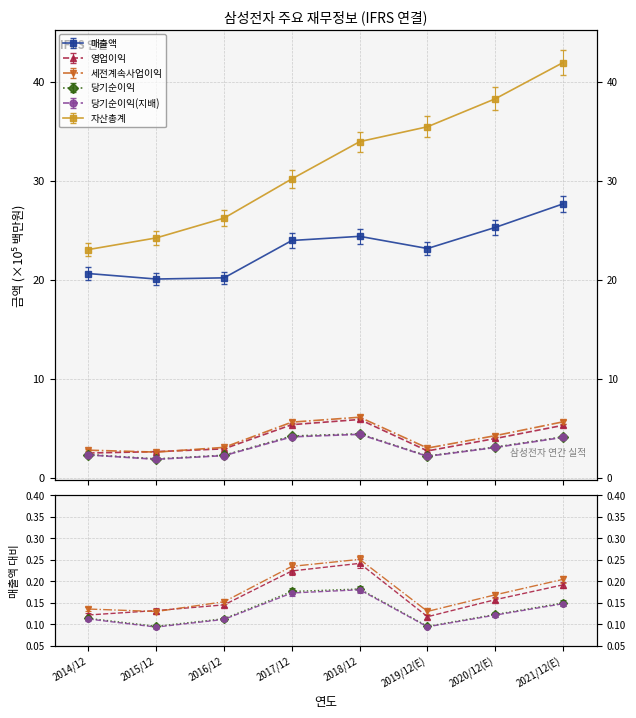

Does the chart have visible grid lines?

Yes